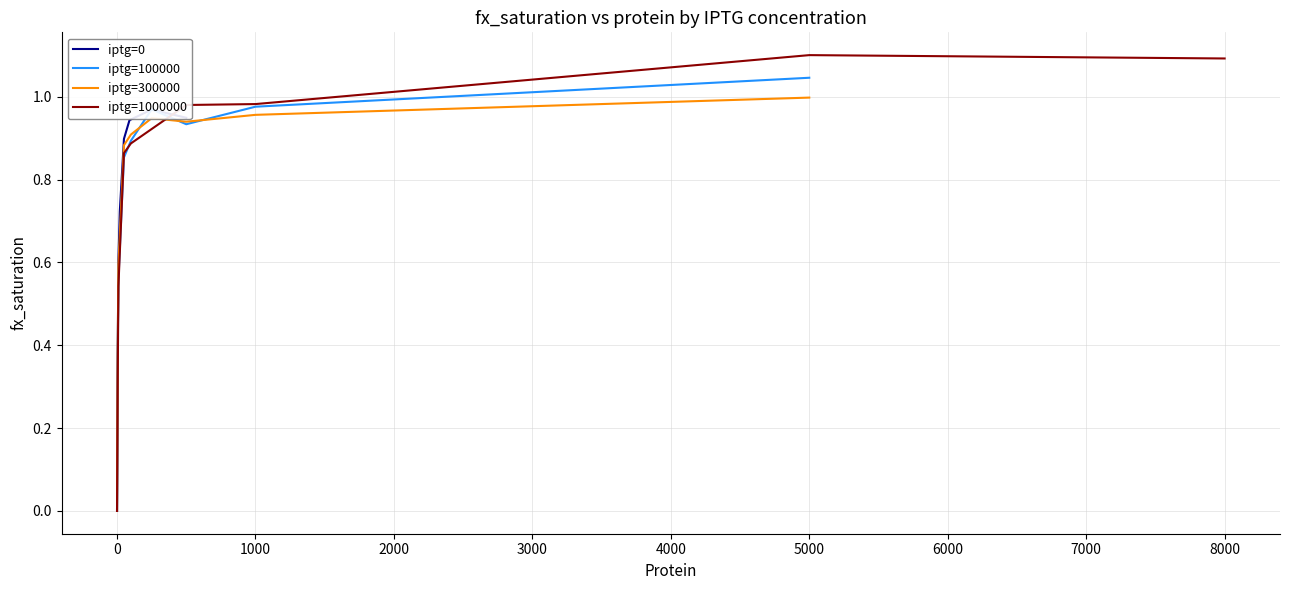

Which category has the highest value in the iptg=100000 series?

5000